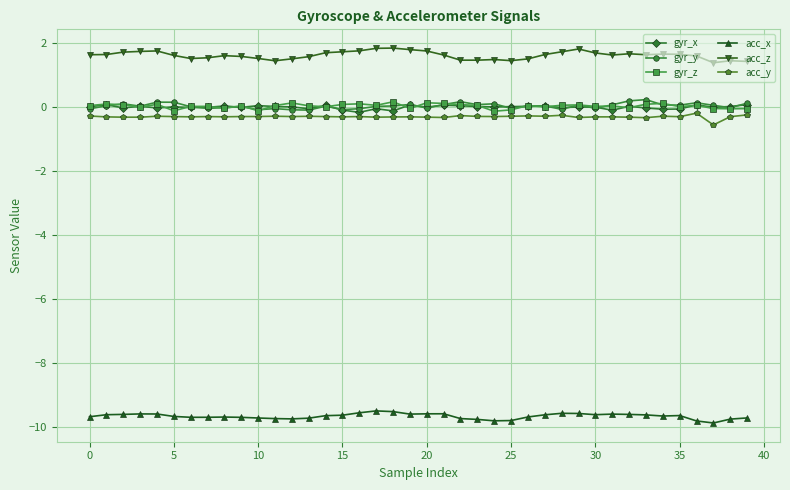

What is the difference between the maximum and minimum values in the acc_y series?

0.4